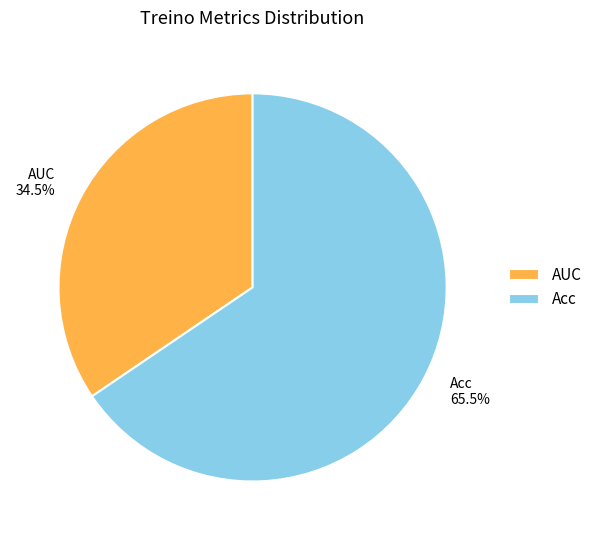

Does AUC represent more than half of the total?

No